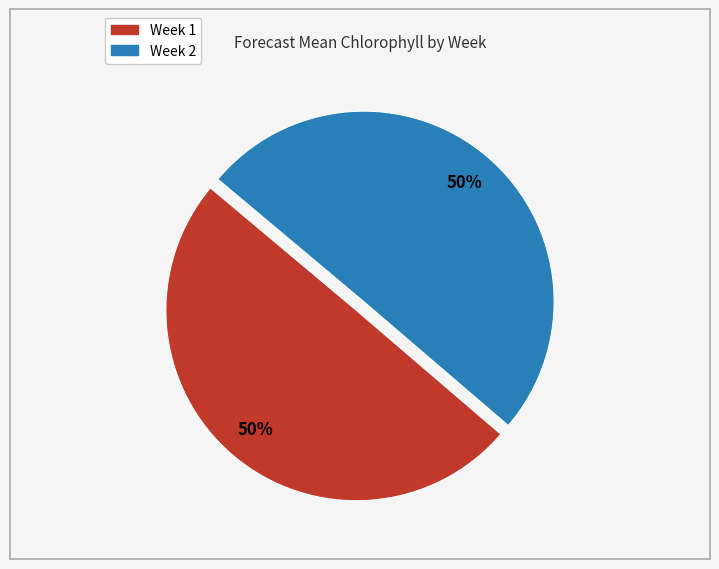

Approximately how many times larger is the value at Week 1 compared to Week 2?

1.0